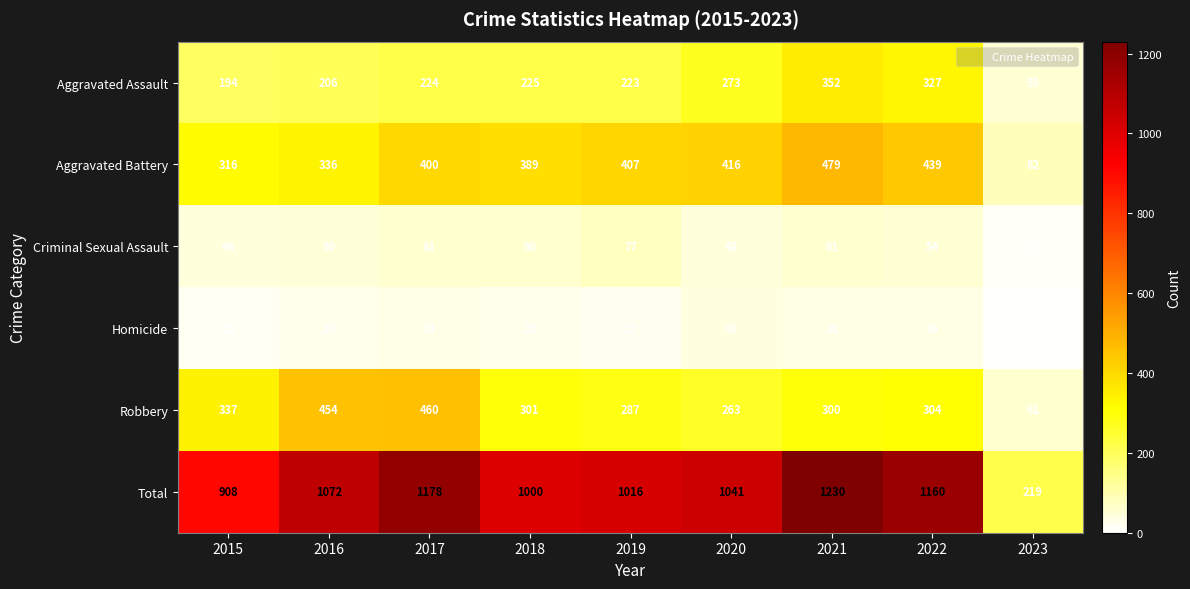

At which category is the sum across all series the highest?

2021